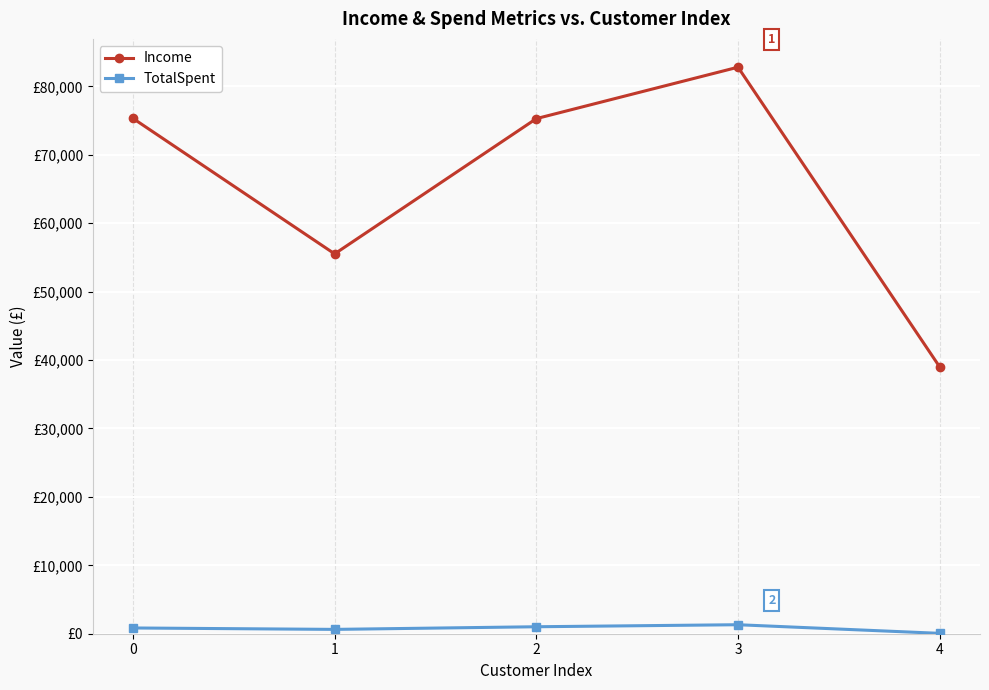

Is this an area chart (filled region under the line)?

No